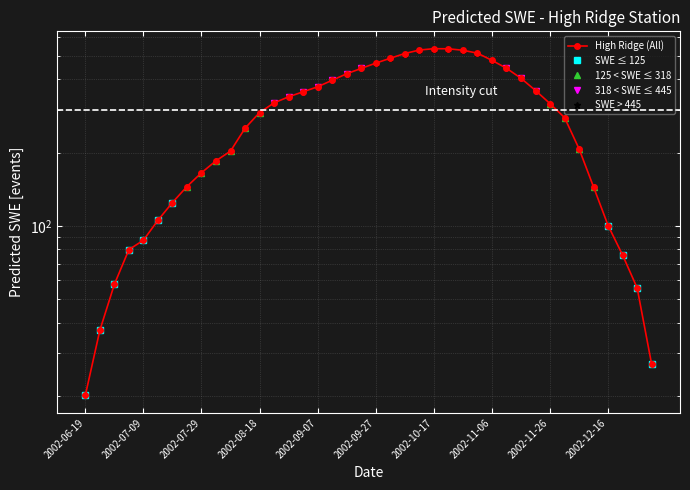

In SWE > 445, how many points are higher than both neighbors (excluding endpoints)?

1